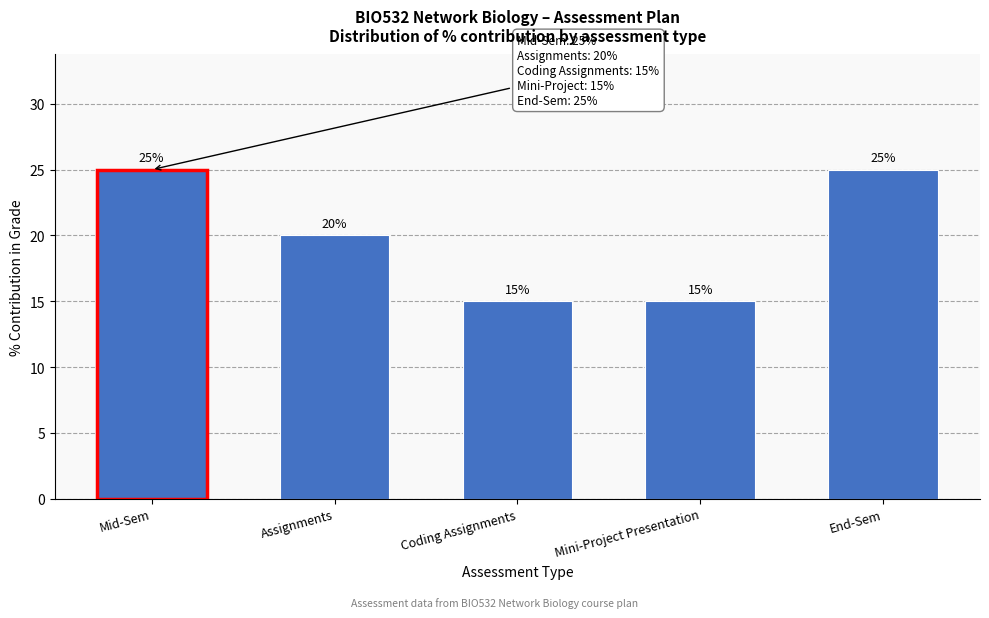

Reading left to right, transcribe all the data shown in this chart.

Mid-Sem=25	Assignments=20	Coding Assignments=15	Mini-Project Presentation=15	End-Sem=25